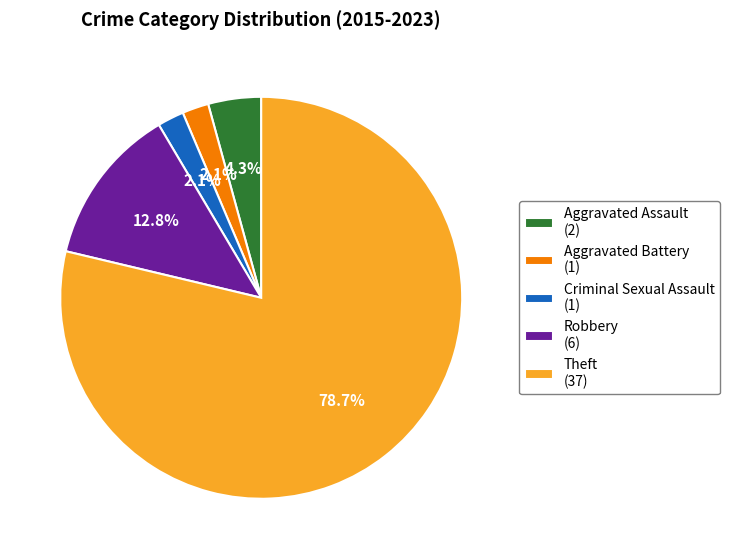

Count the number of slices in the pie.

5